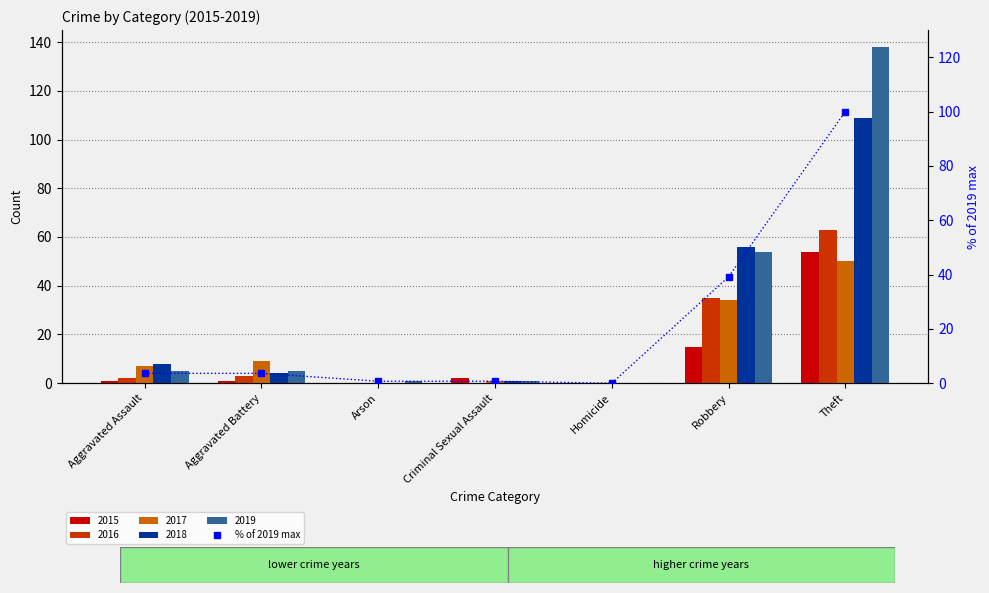

What is the sum of the values at Theft and Aggravated Battery?

103.6